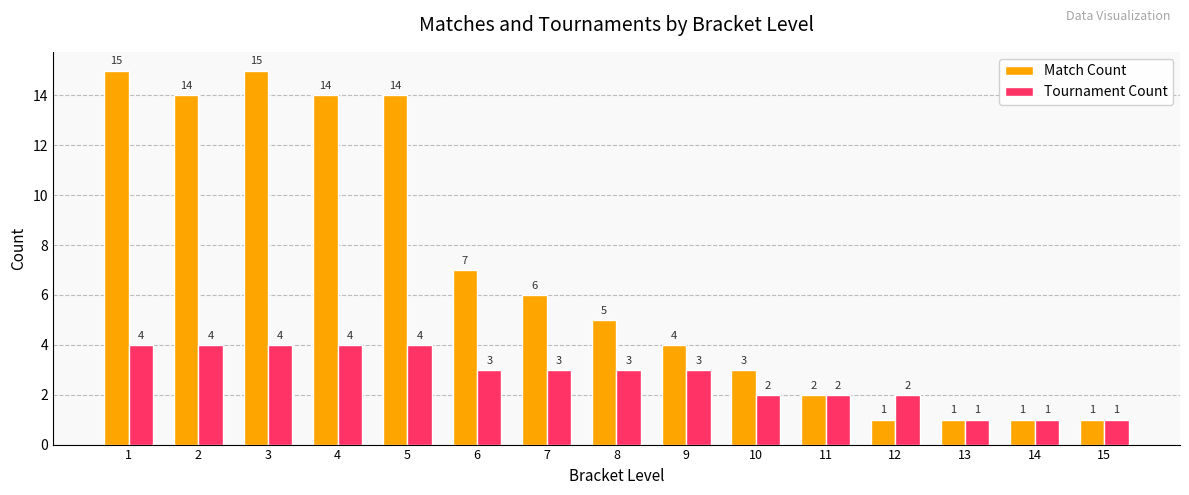

Between 4 and 14, which series saw the biggest shift?

Match Count